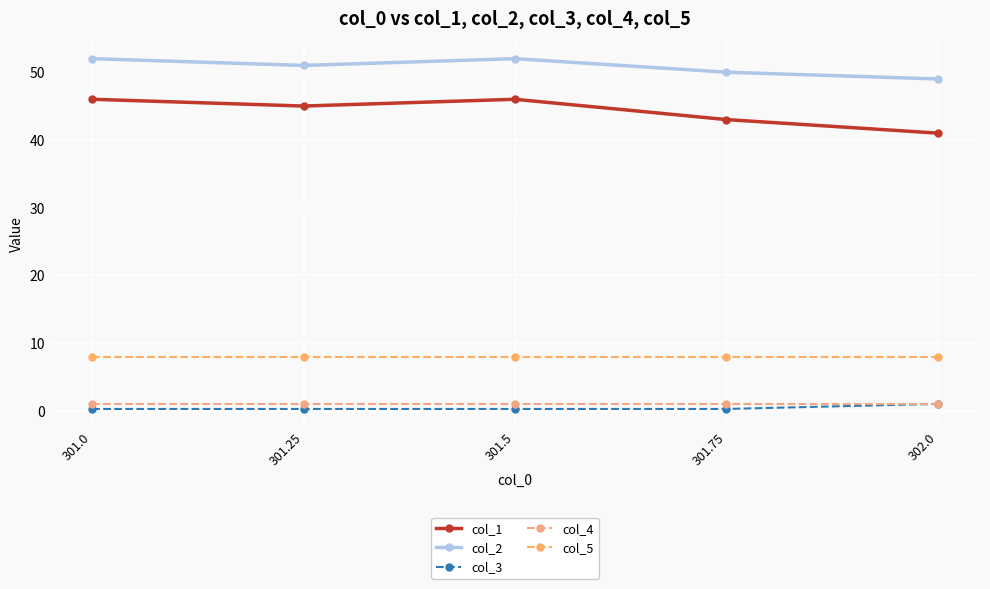

Count the col_3 values in the range 0 to 1.

5